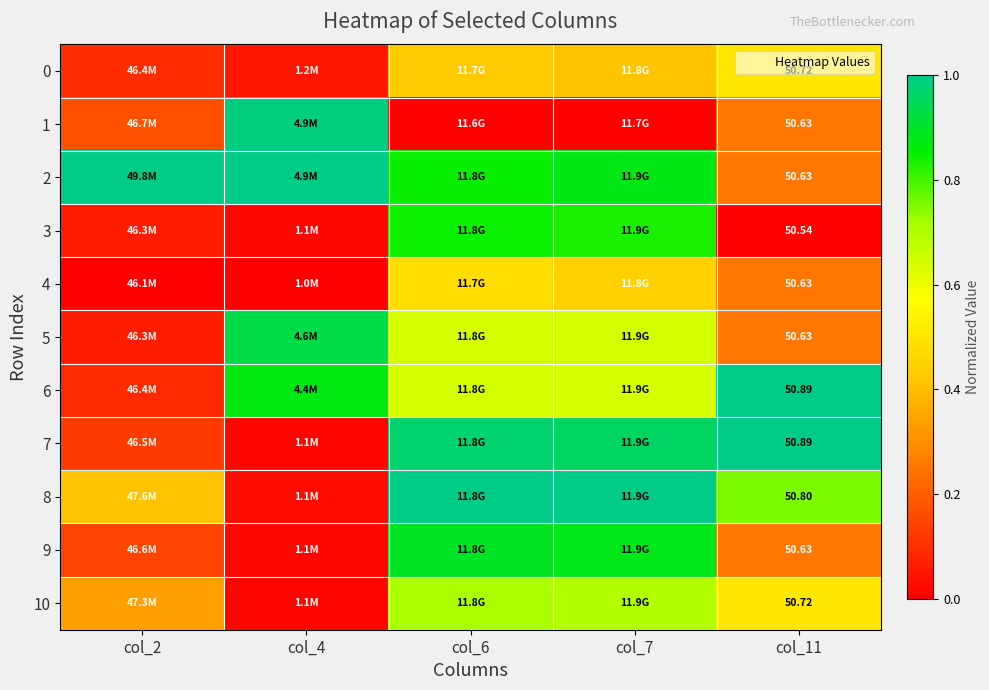

Which series changed the most between col_7 and col_11?

3